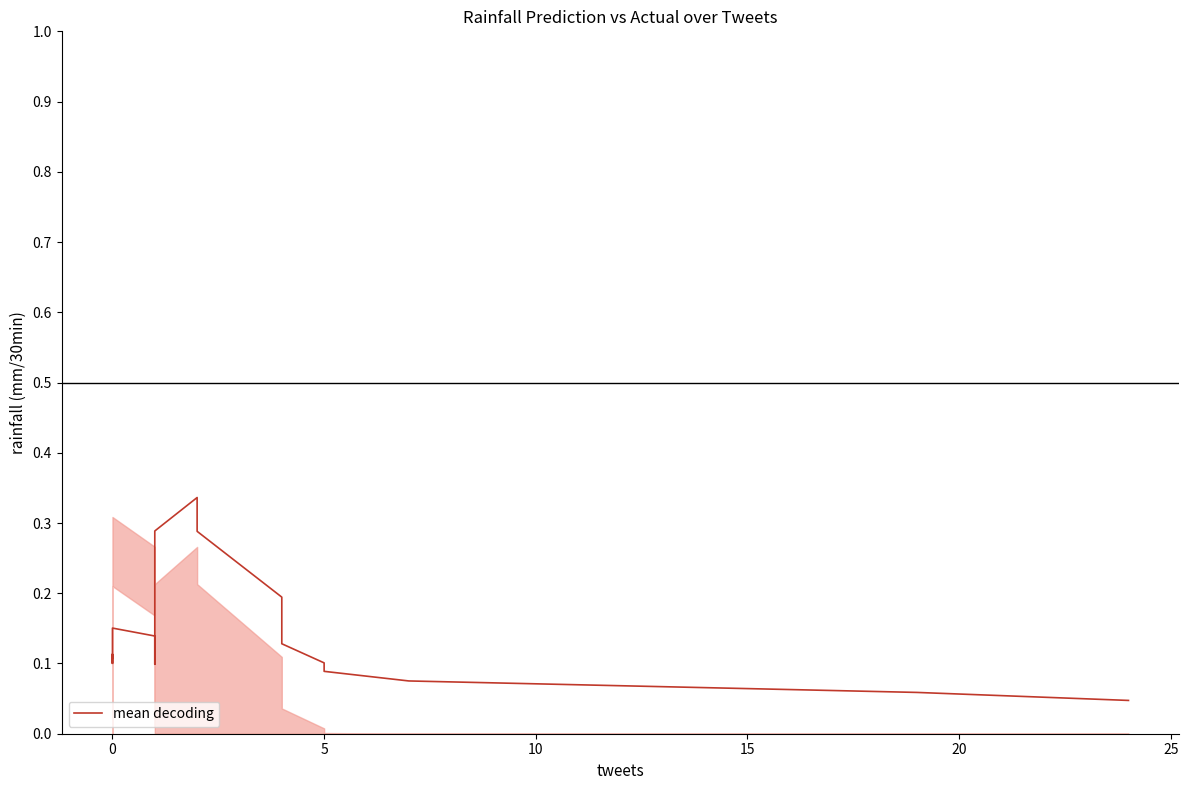

How many series are shown in this chart?

1